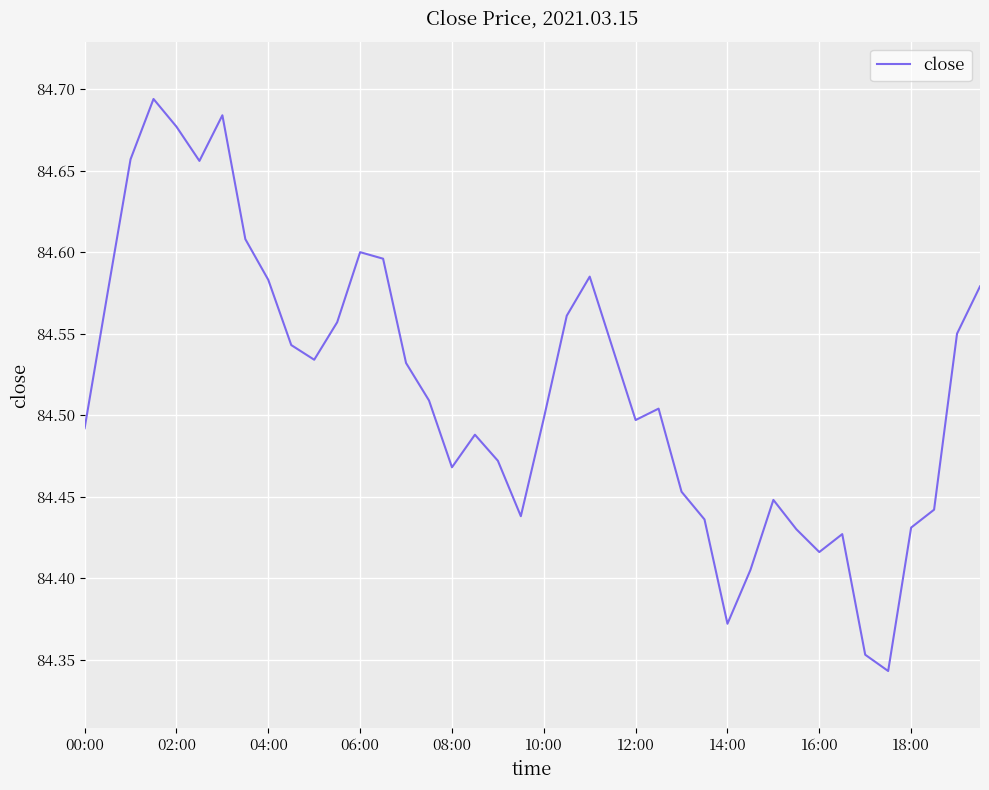

What is the difference between the maximum and minimum values?

0.4